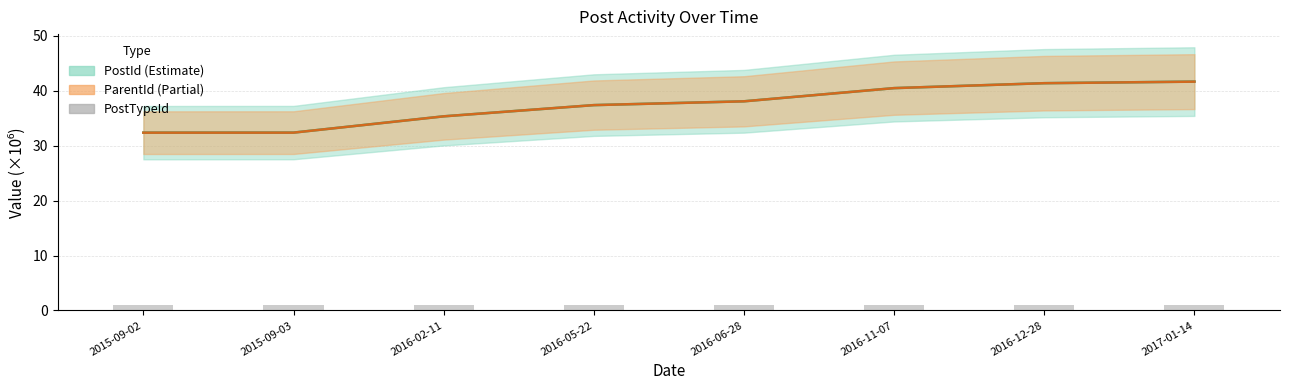

The value of PostId at 2015-09-02 is 43.9. True or false?

False